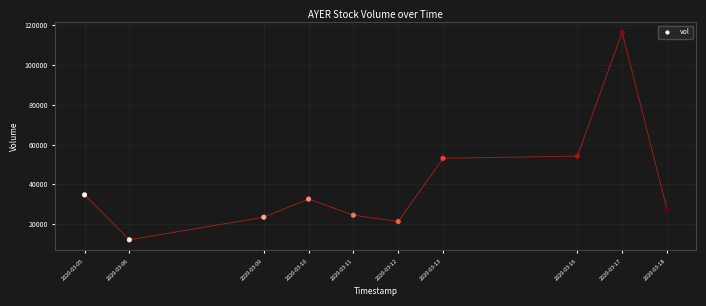

What is the range of X values (max minus min)?

1123200